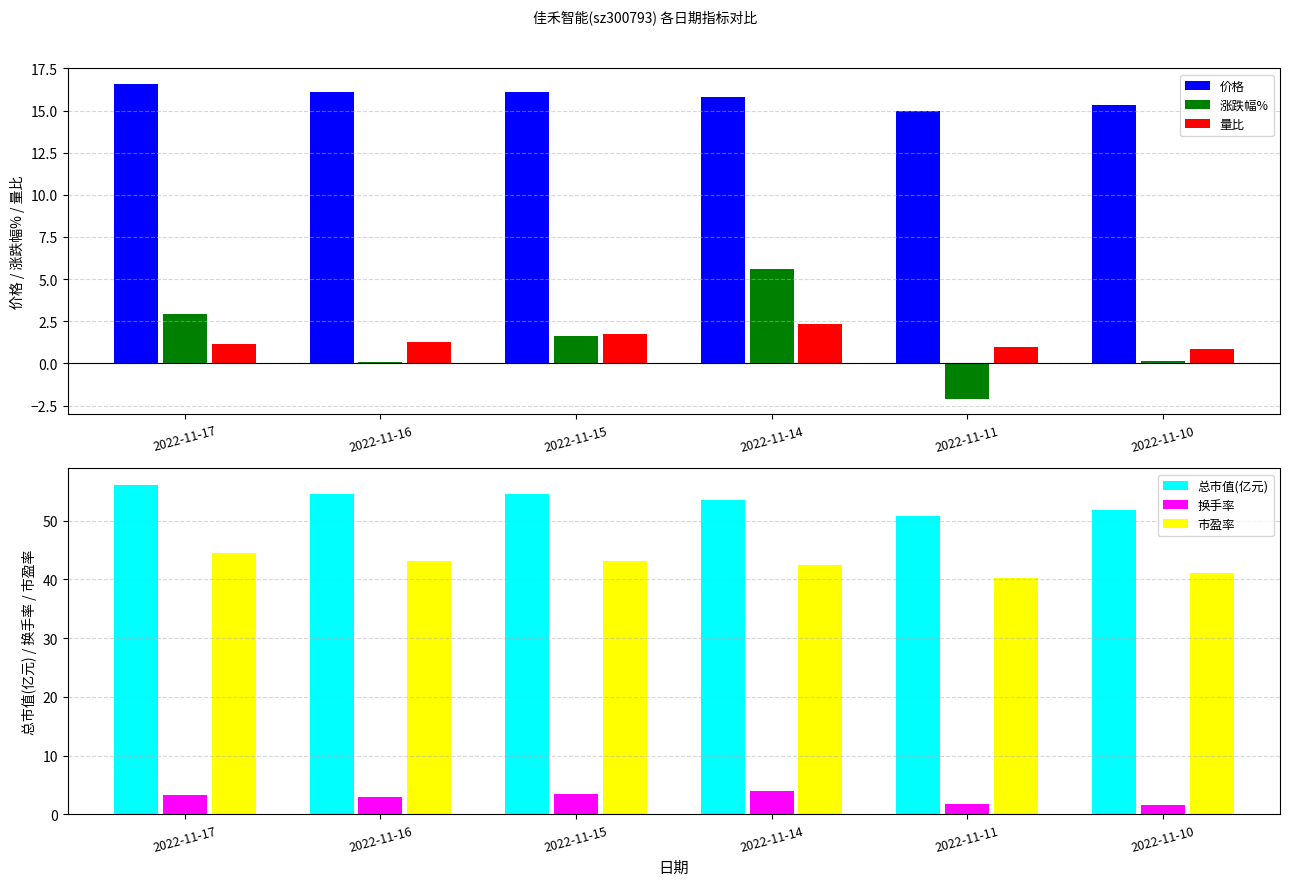

What is the greatest value displayed?

56.1